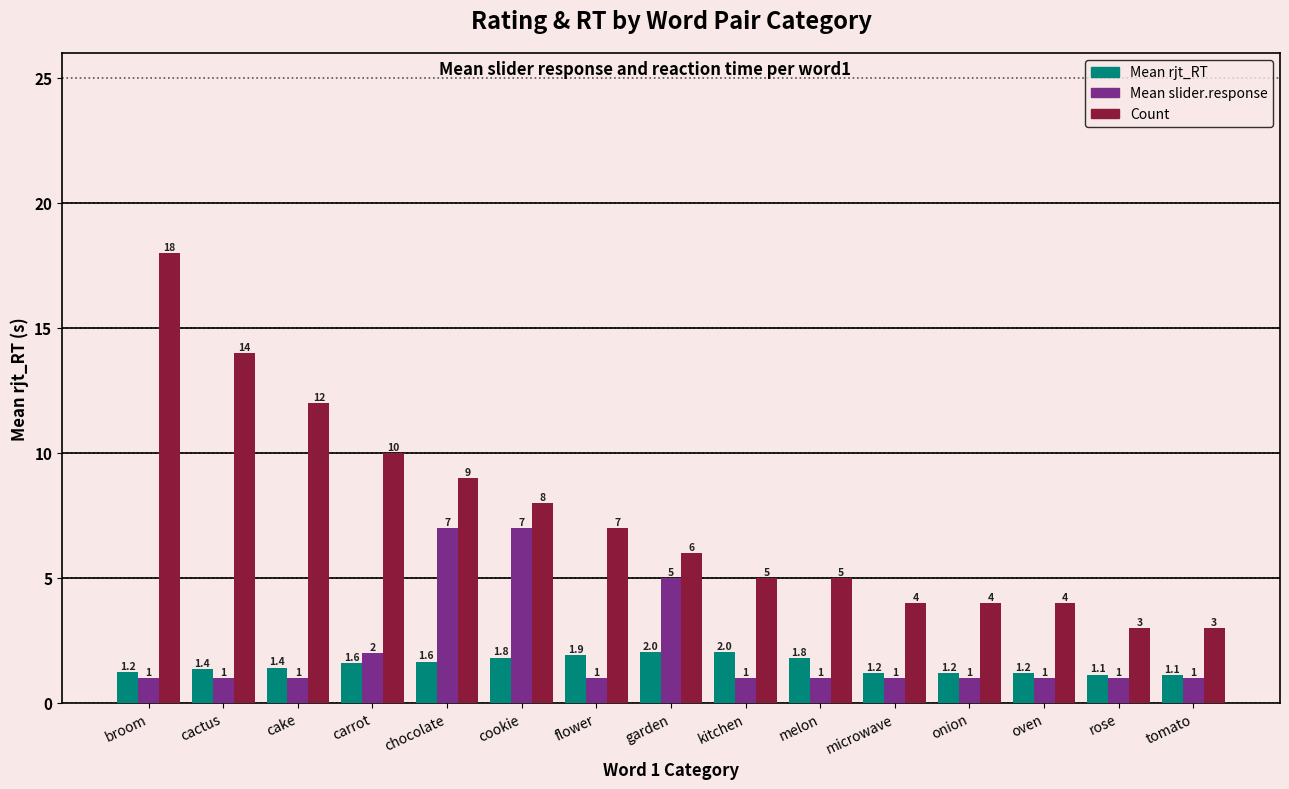

Which series changed the most between microwave and rose?

Count